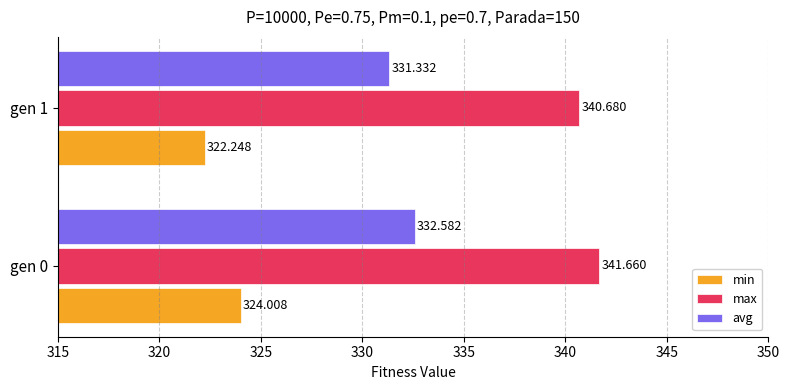

Which series has the largest total across all categories?

max